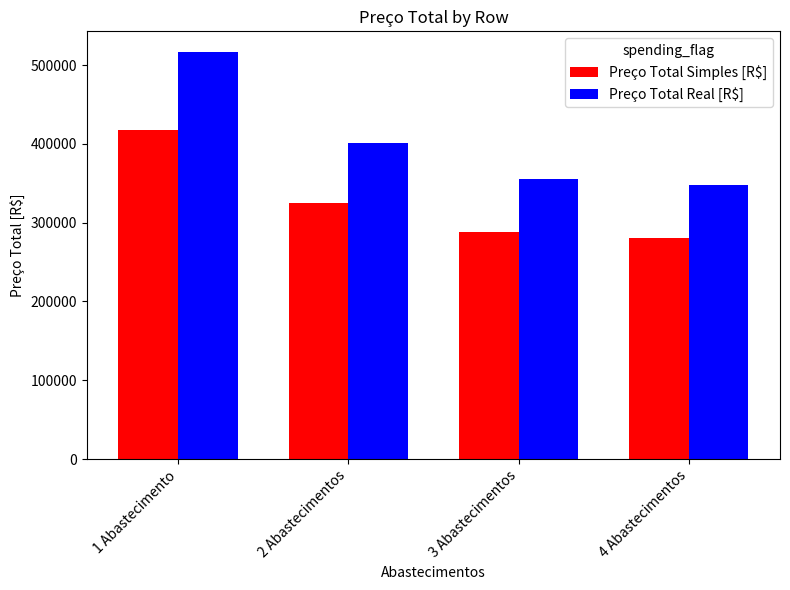

Are the bars horizontal?

No